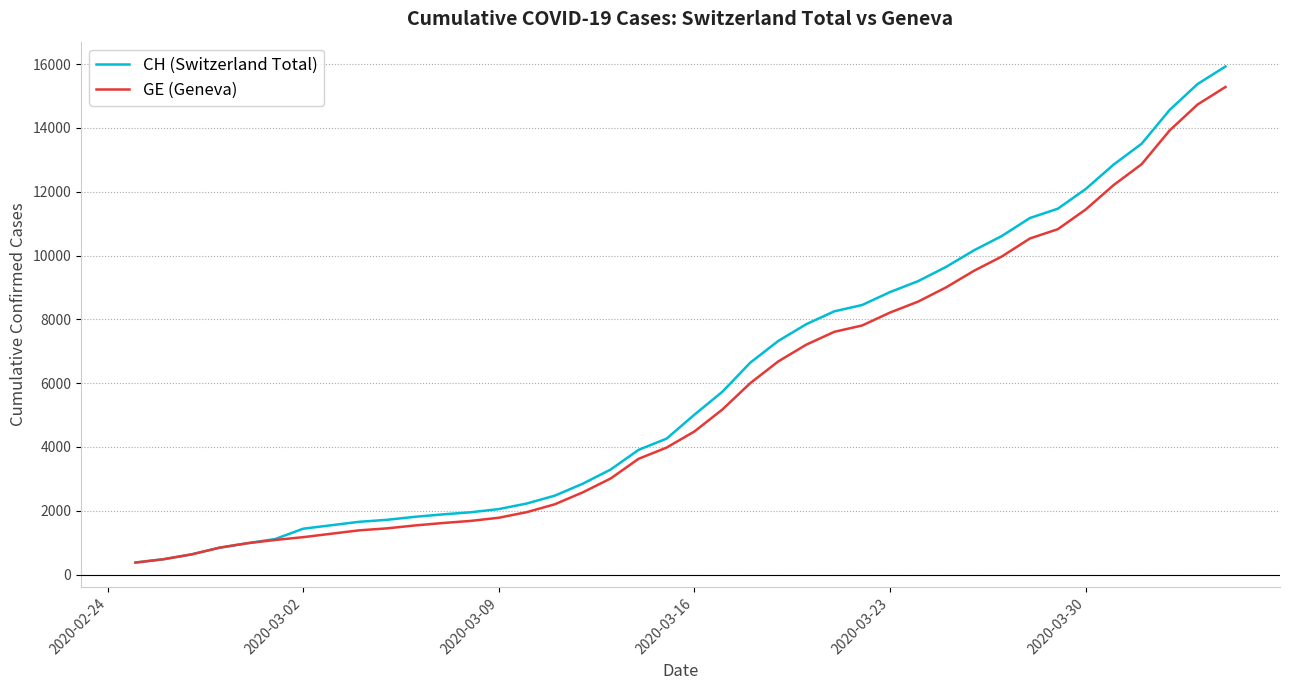

Which series has the largest range (max minus min)?

CH (Switzerland Total)